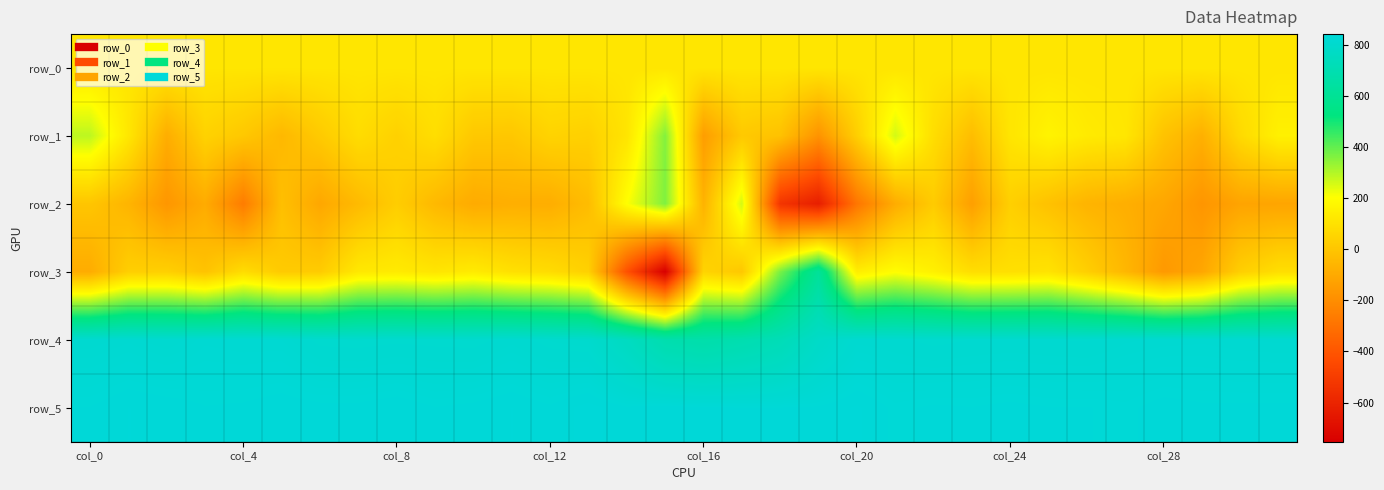

Which series has the largest range (max minus min)?

row_3